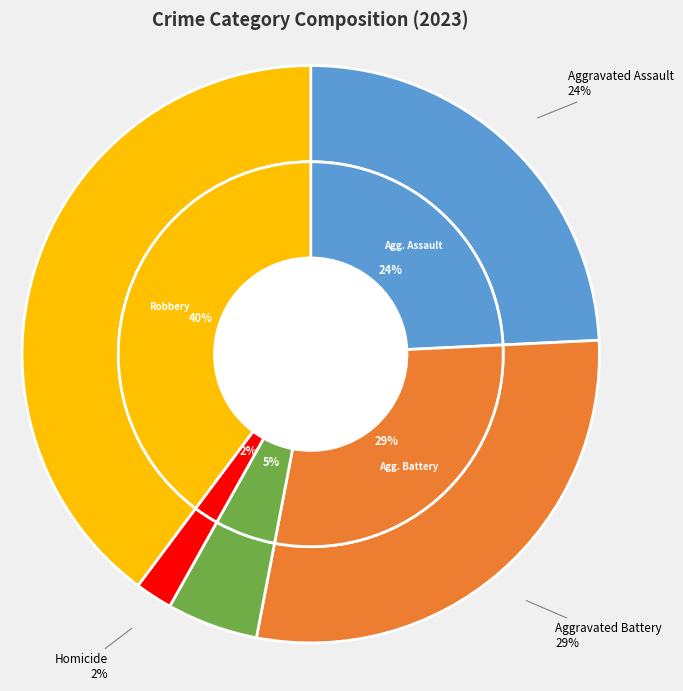

Count the number of slices in the pie.

5